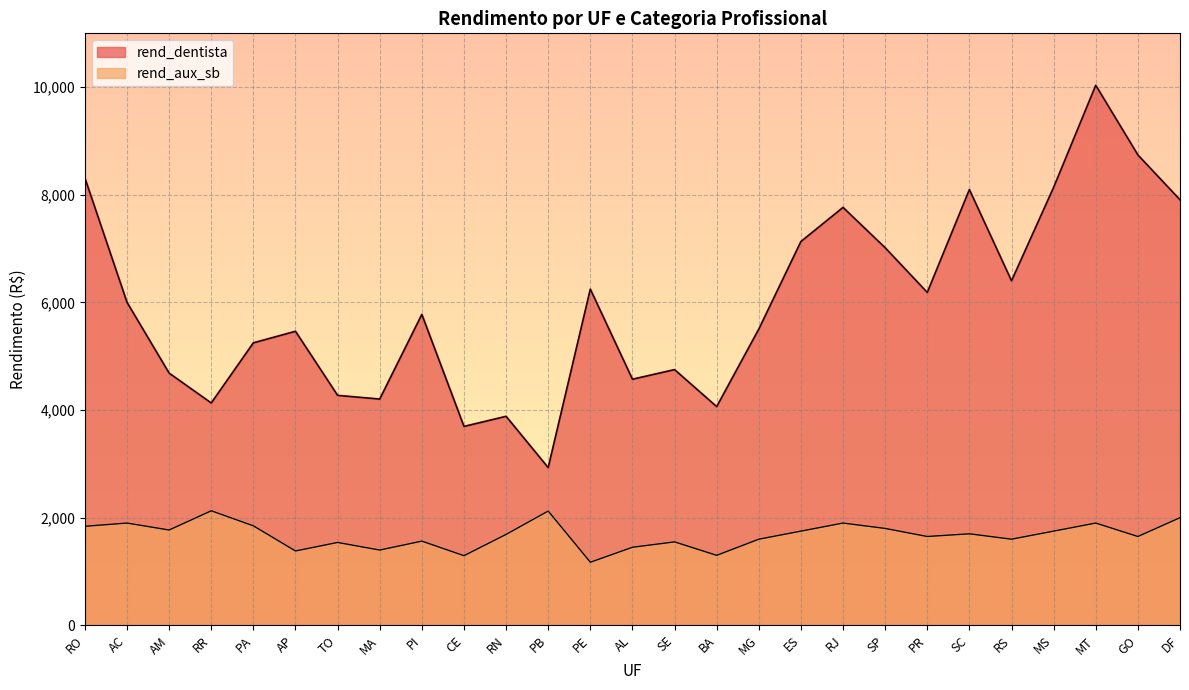

Reading left to right, extract all data points from this chart.

rend_dentista: 8310.0	6000.0	4684.6	4130.0	5247.5	5462.3	4271.4	4202.7	5775.0	3694.6	3882.0	2928.6	6245.0	4571.4	4750.0	4062.5	5502.7	7130.4	7764.6	7015.0	6184.1	8095.3	6400.0	8136.4	10033.3	8740.0	7906.2
rend_aux_sb: 1840.0	1900.0	1770.7	2128.0	1848.0	1381.3	1539.3	1398.3	1564.1	1293.4	1689.3	2122.9	1172.0	1450.0	1550.0	1300.0	1600.0	1750.0	1900.0	1800.0	1650.0	1700.0	1600.0	1750.0	1900.0	1650.0	2000.0